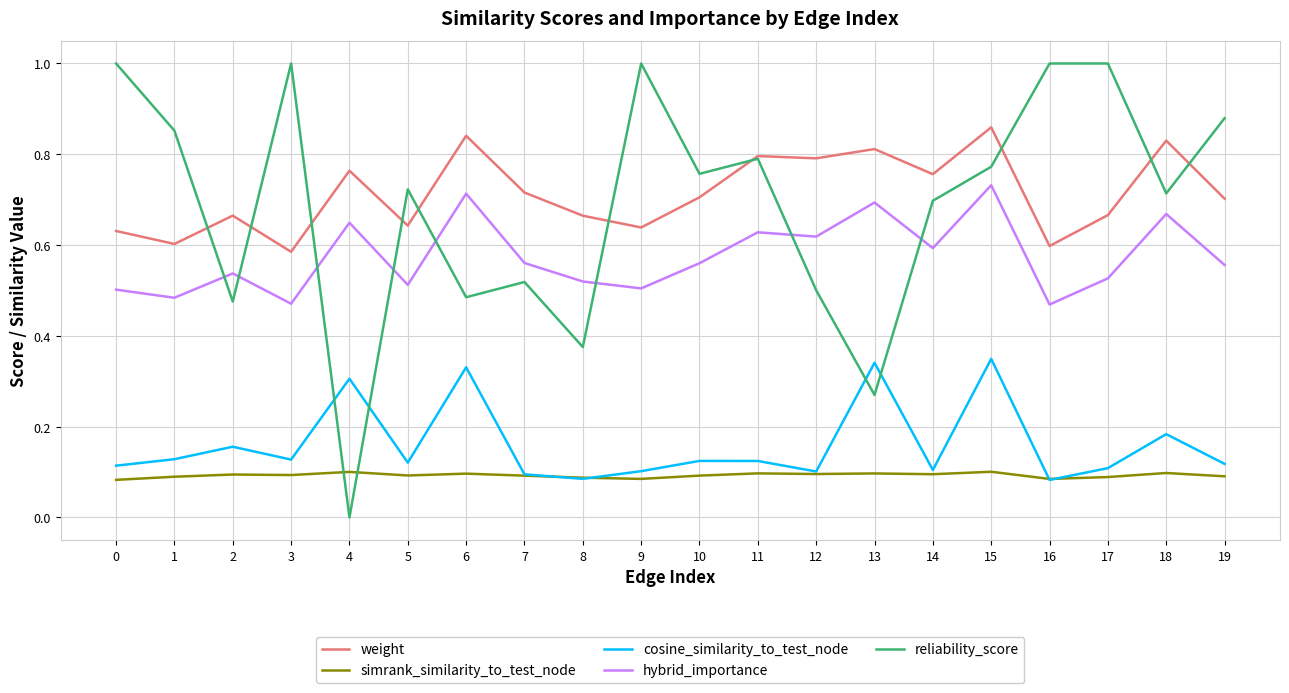

How many weight values are between 0 and 1?

20